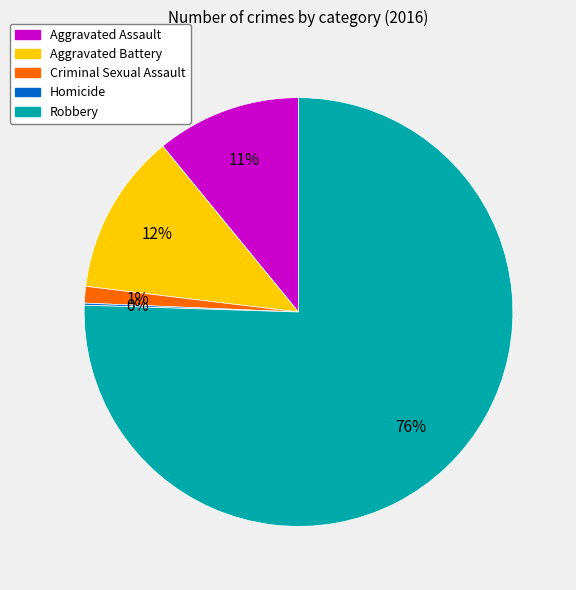

Between Aggravated Assault and Aggravated Battery, which is larger?

Aggravated Battery